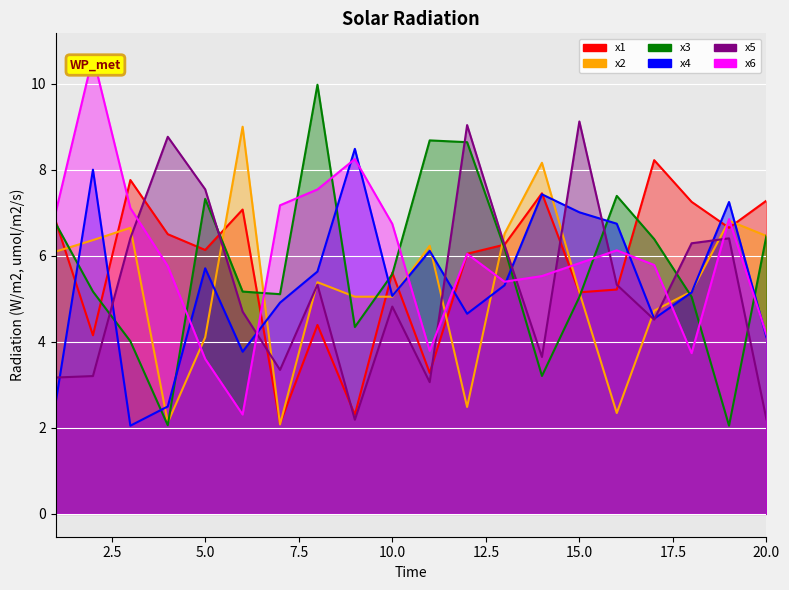

How many lines are shown in the chart?

6